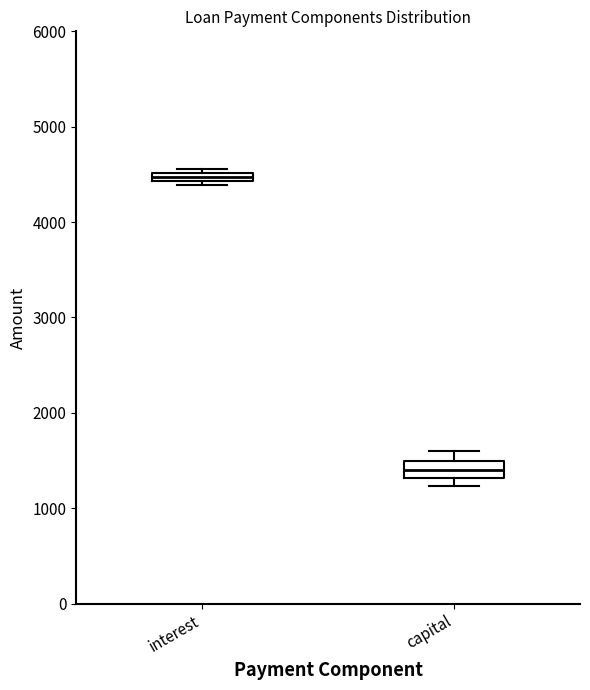

Where is the lower edge of the box for capital on the y-axis? The values are not printed on the chart, so give them approximately, as read against the axis.

1300